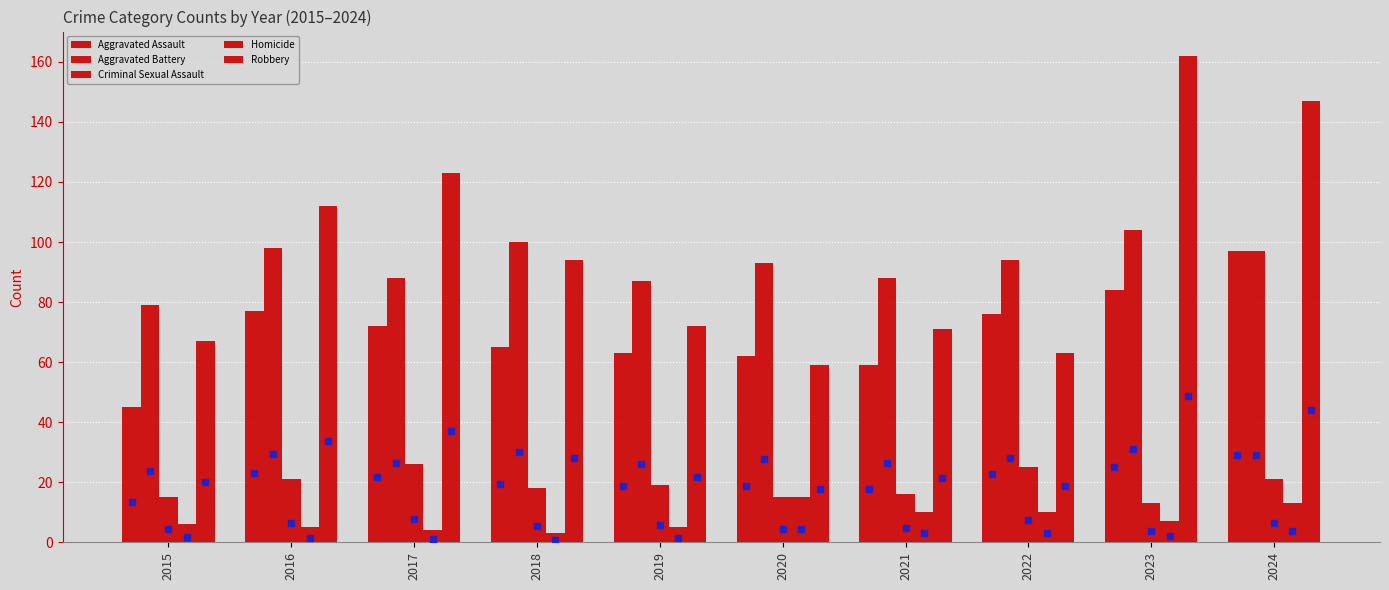

What value does the Criminal Sexual Assault series have at 2016?

6.3